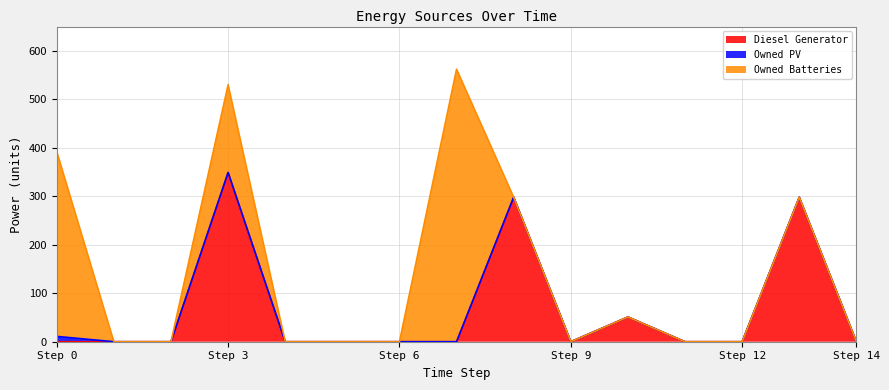

How many data points in Owned PV are above 0?

1